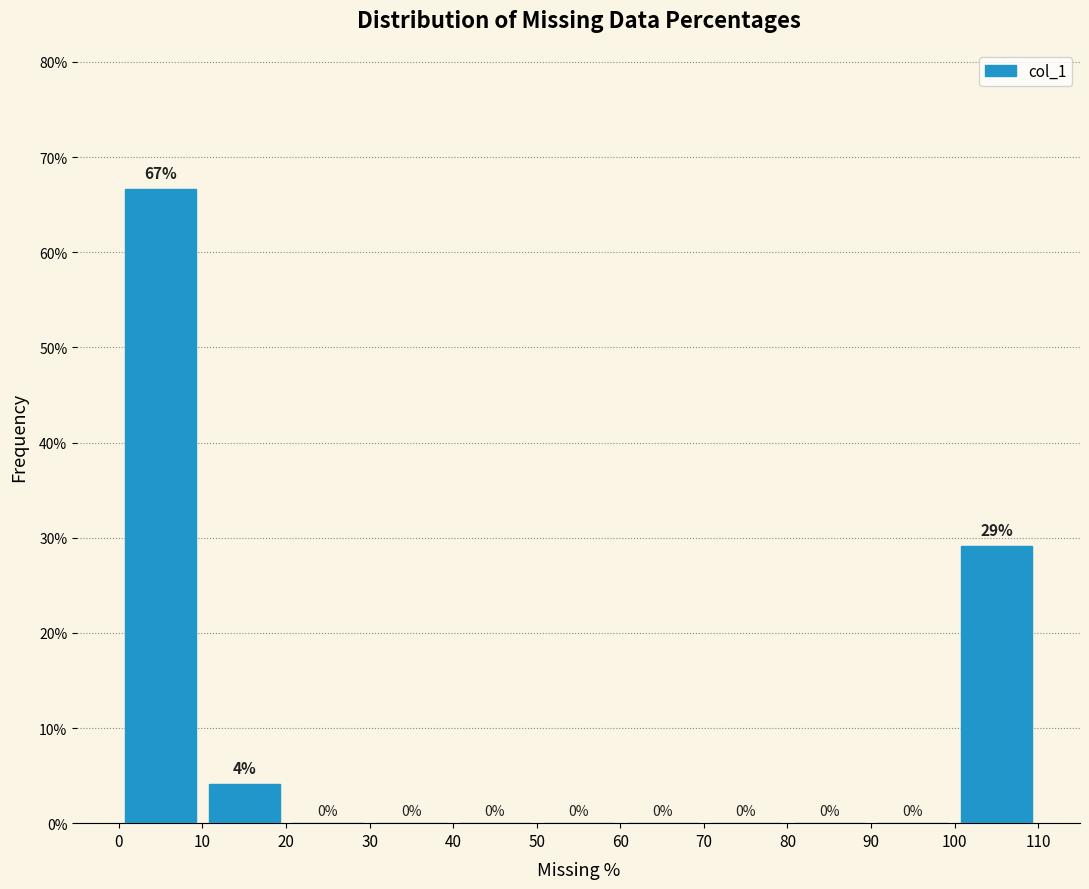

Which range on the x-axis has the tallest bar?

0 to 10